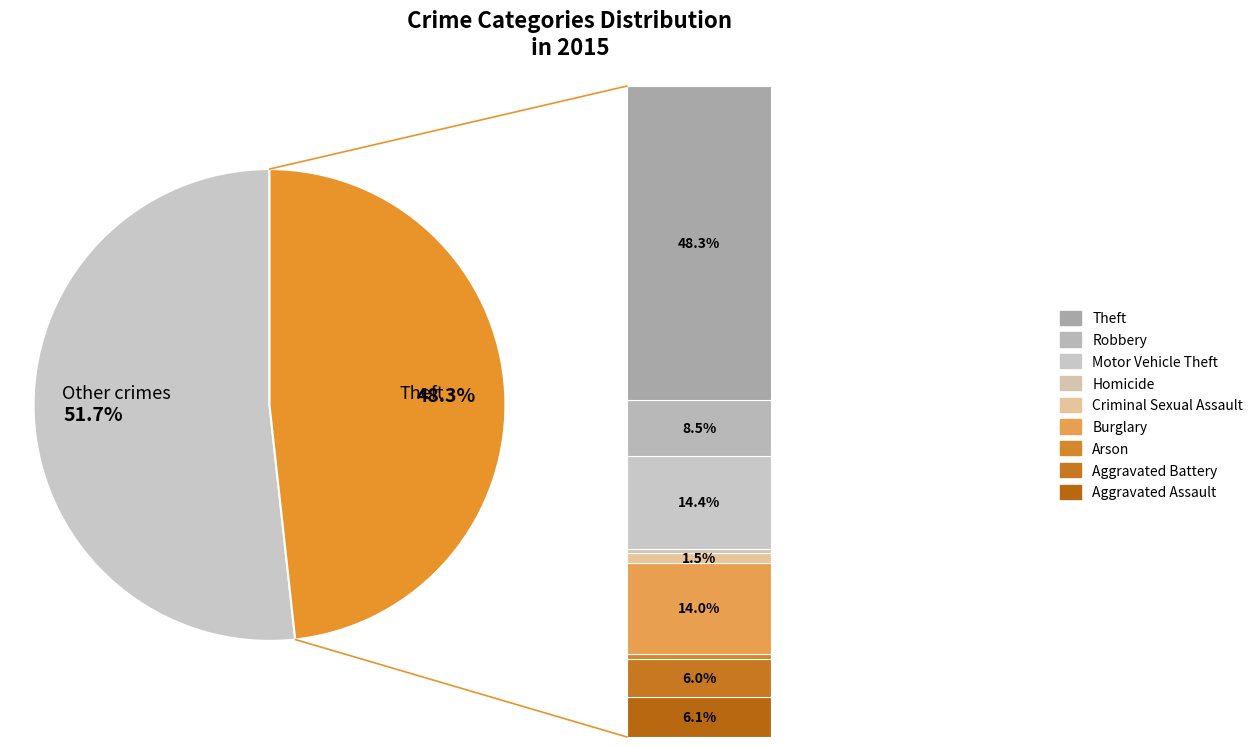

How much of the chart is everything except Motor Vehicle Theft?

85.6%